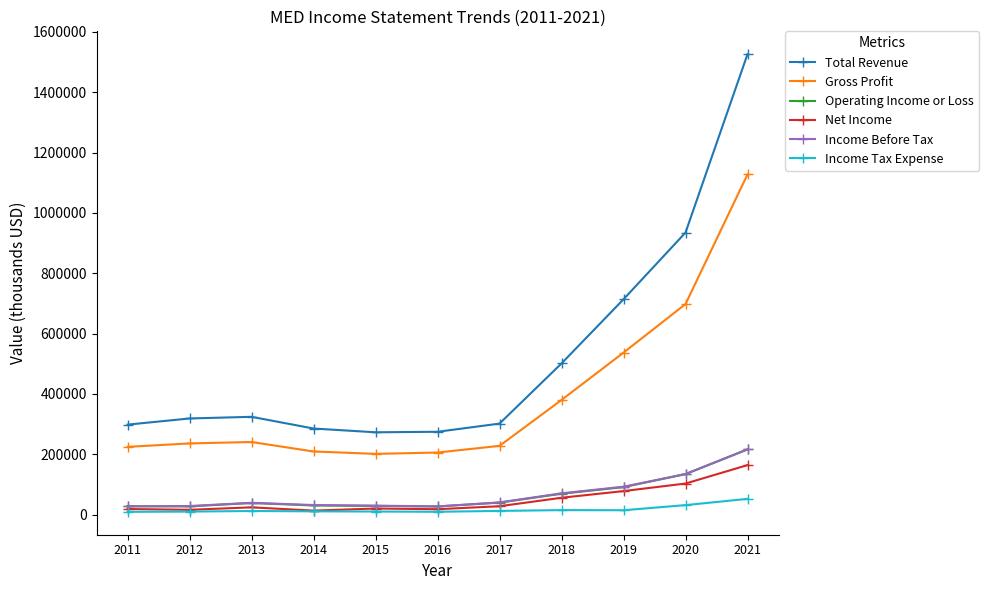

What is the greatest value displayed?

1526100